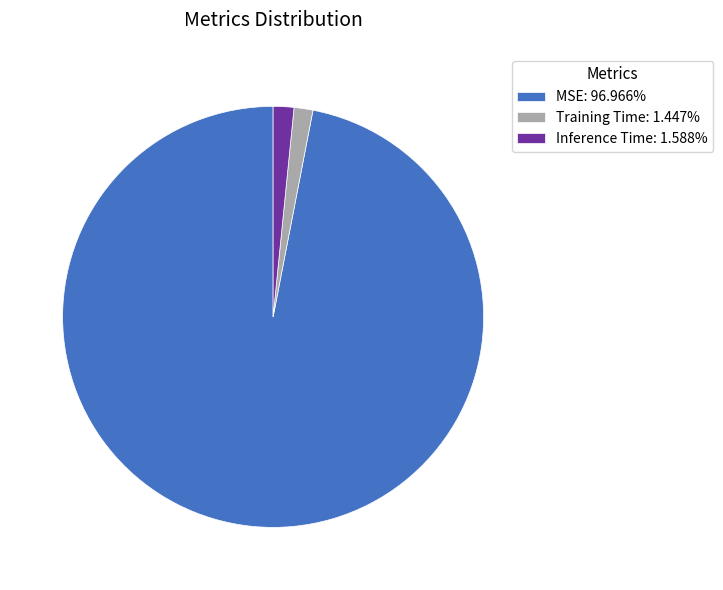

The MSE slice represents 89% of the pie. True or false?

False